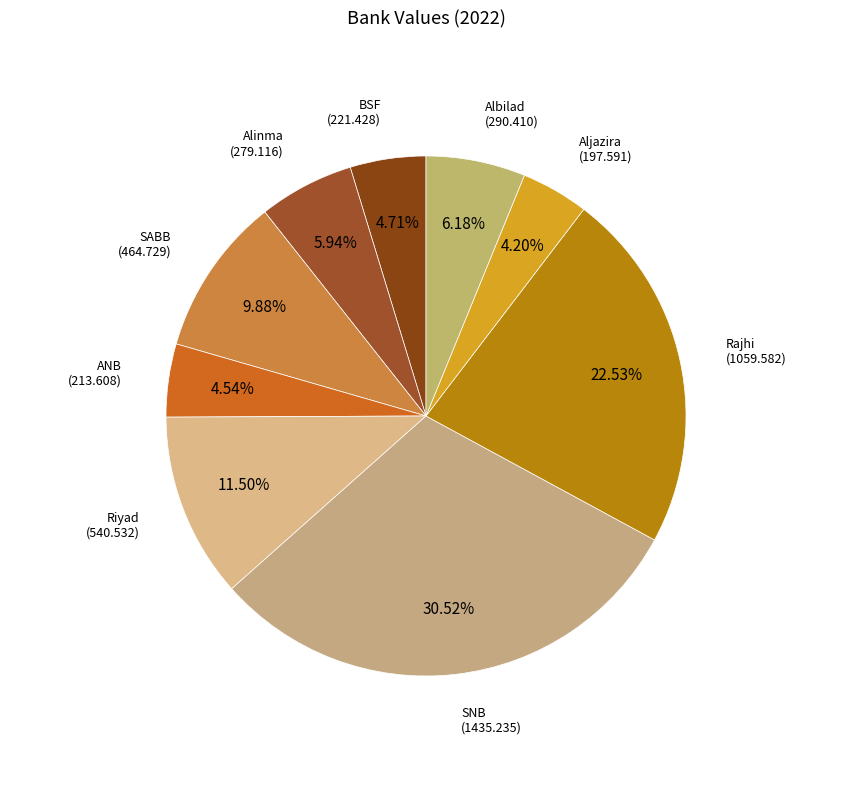

Which slice is the smallest?

Aljazira